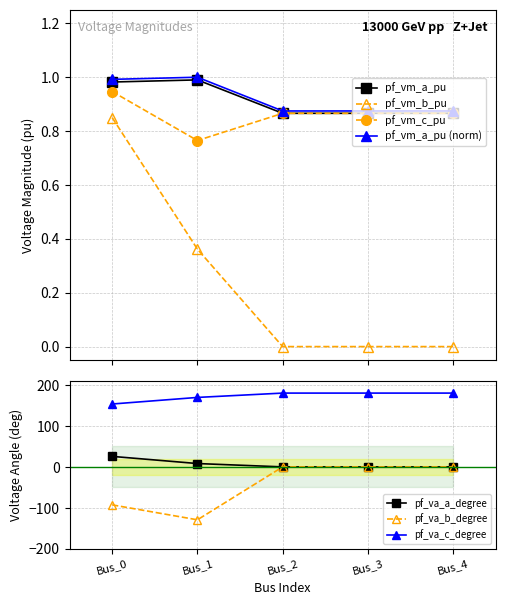

How many values in pf_vm_b_pu are above zero?

2